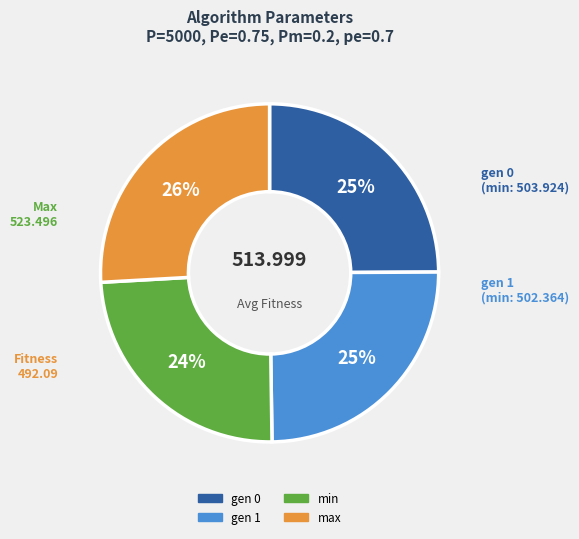

To the nearest percent, what is the average slice percentage?

25%